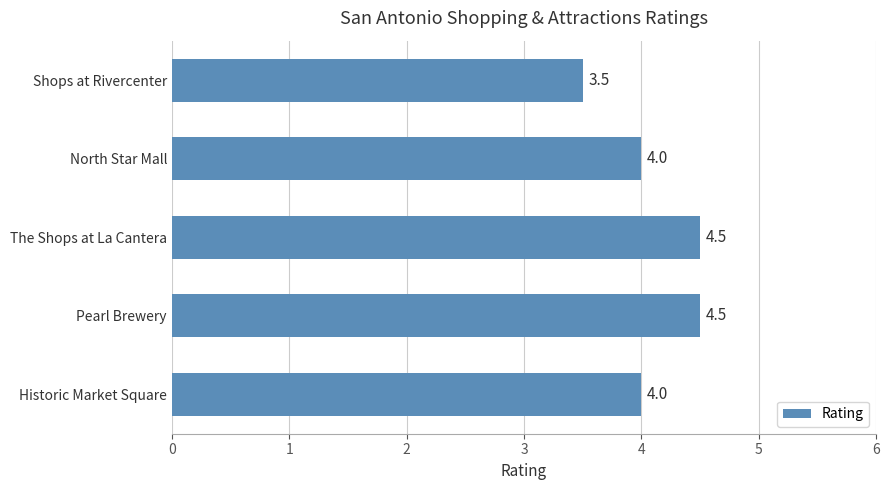

Is it true that the value at The Shops at La Cantera is 4.5?

True